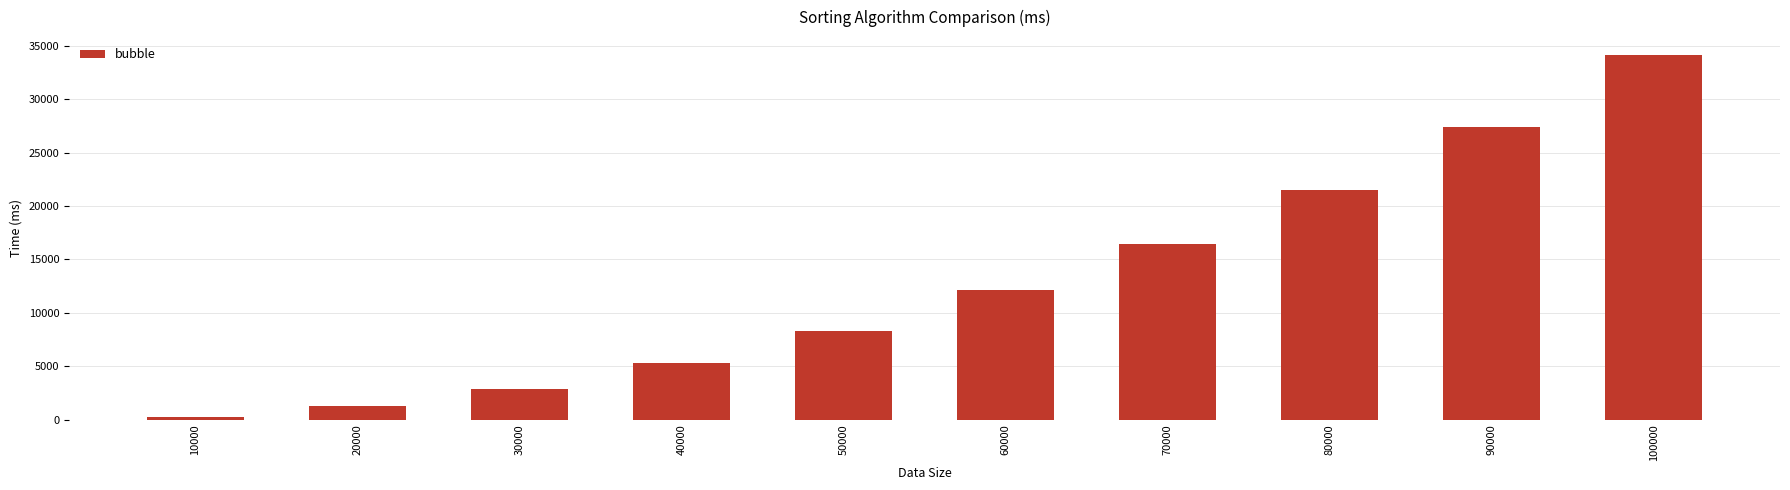

Where is the data nearest to the value 17194?

70000